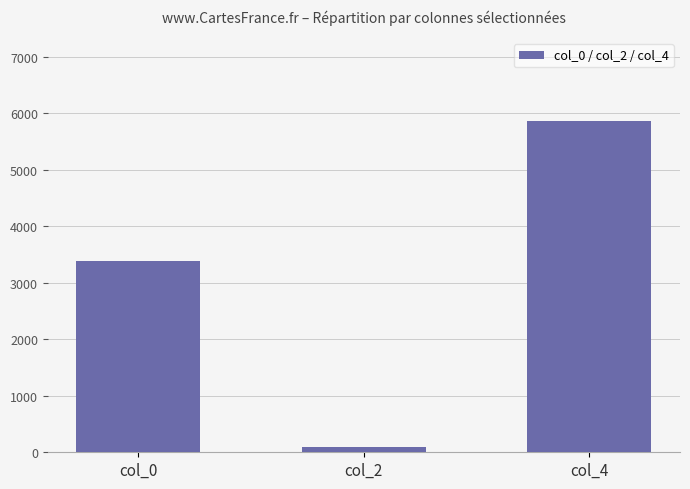

Rank the categories by value from lowest to highest.

col_2, col_0, col_4